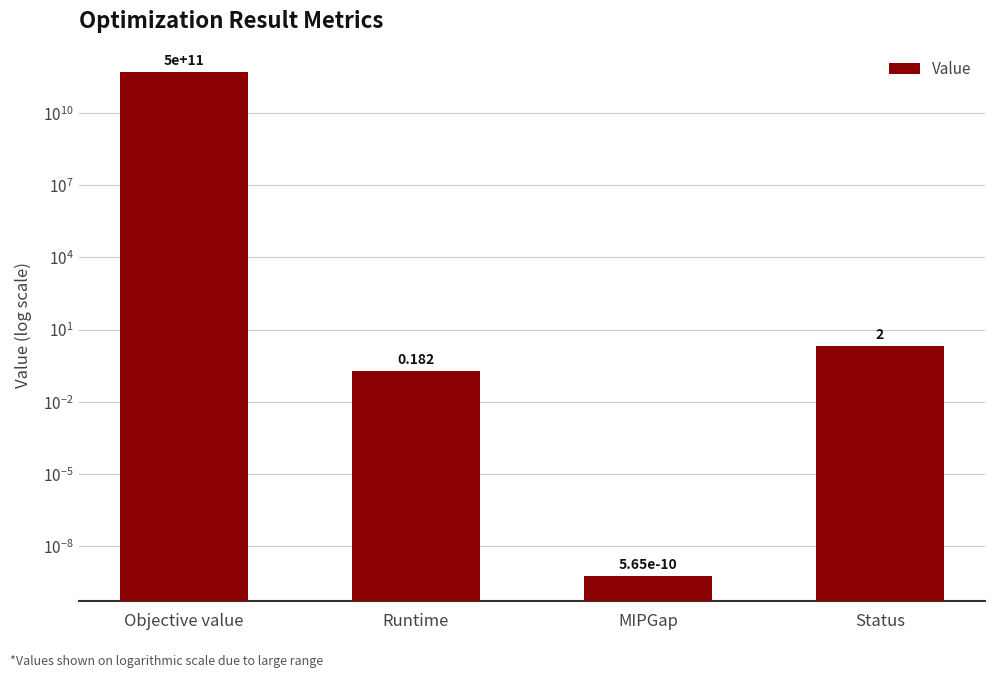

What is the label of the 3rd bar from the right?

Runtime